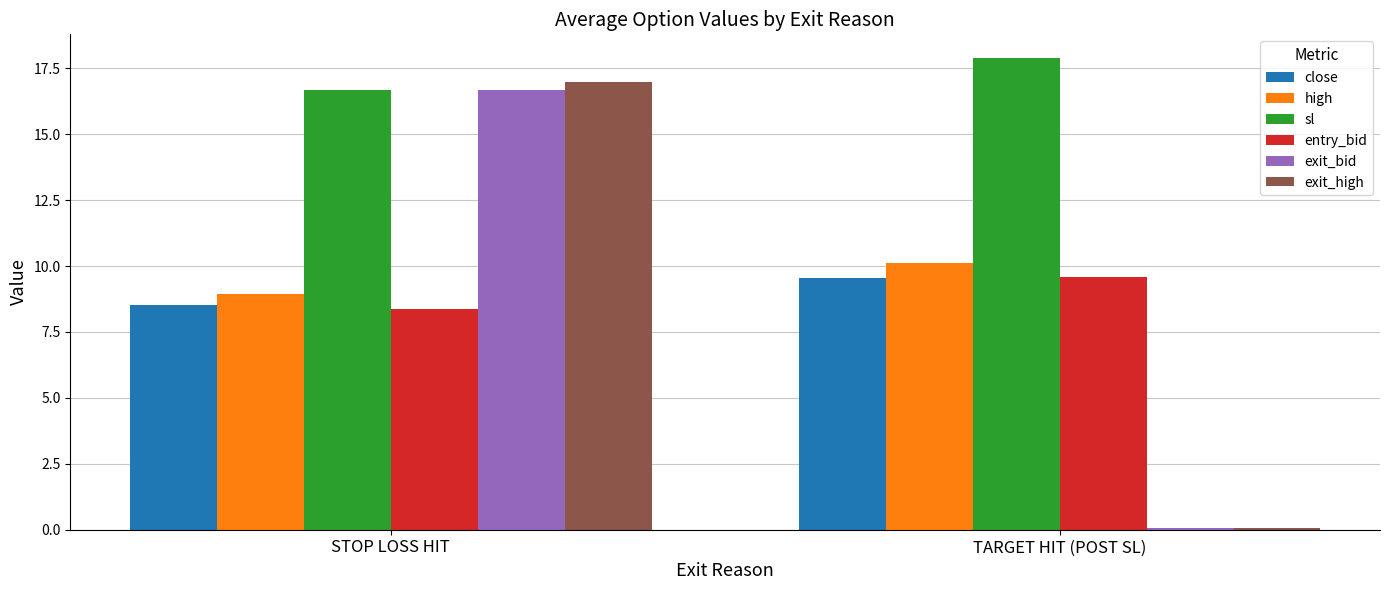

Where is entry_bid nearest to the value 8?

STOP LOSS HIT